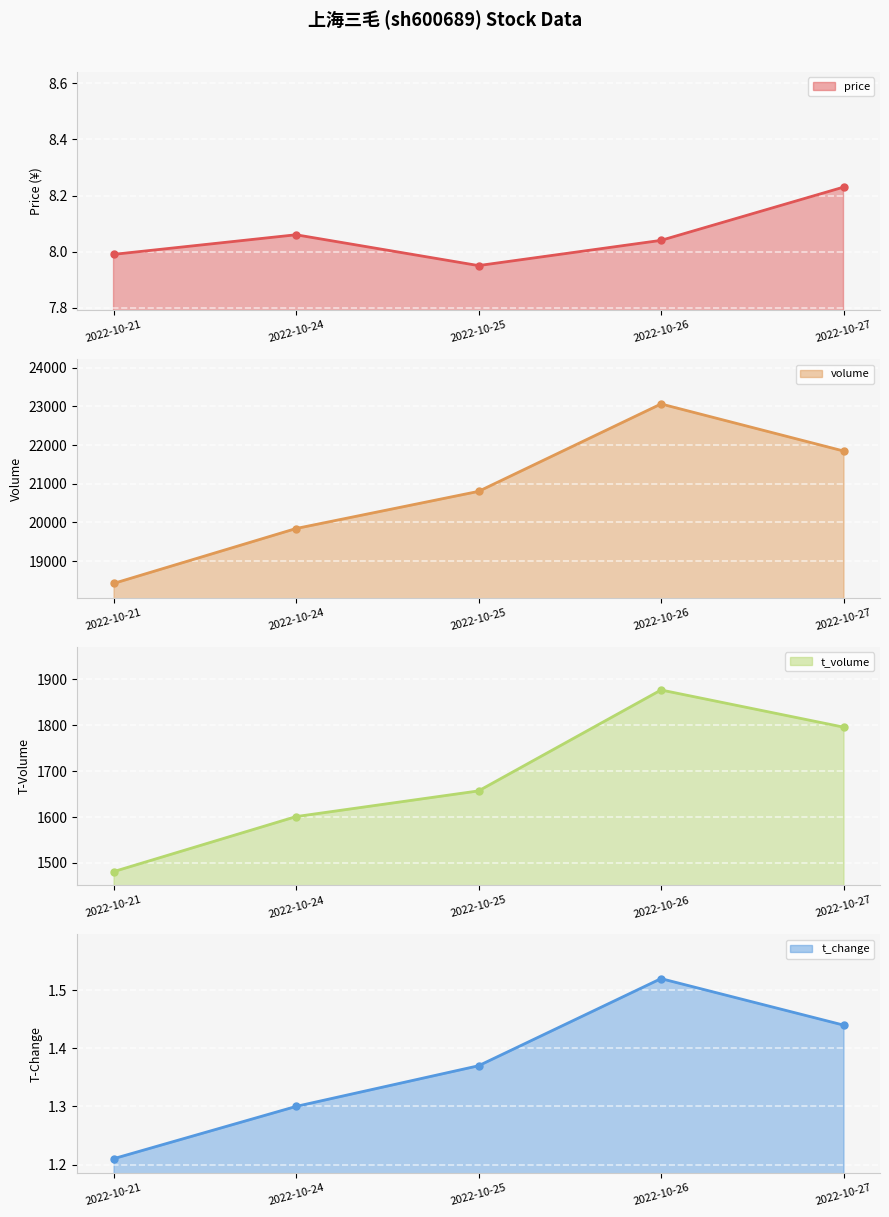

Where is the first local maximum for price line?

2022-10-24